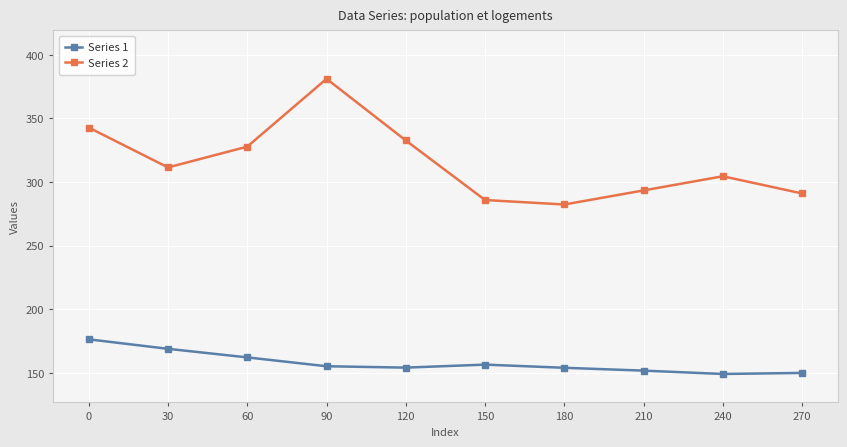

What is the average value of the Series 2 series?

315.3